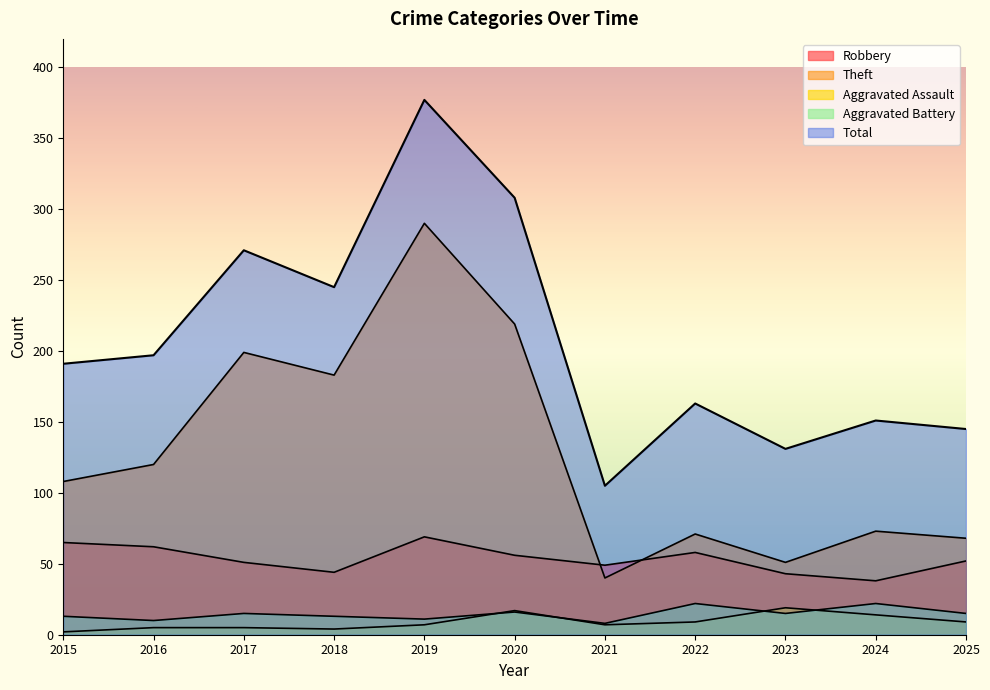

List the series in order of their peak value, highest first.

Total, Theft, Robbery, Aggravated Battery, Aggravated Assault